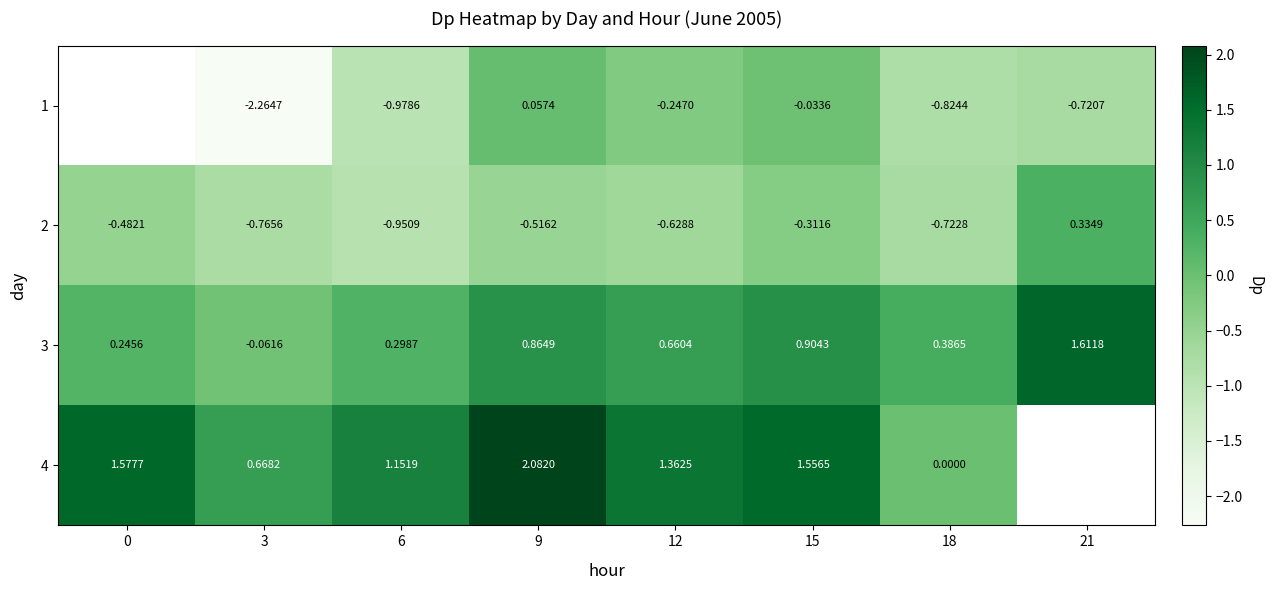

How many values in the 3 series are below 0?

1